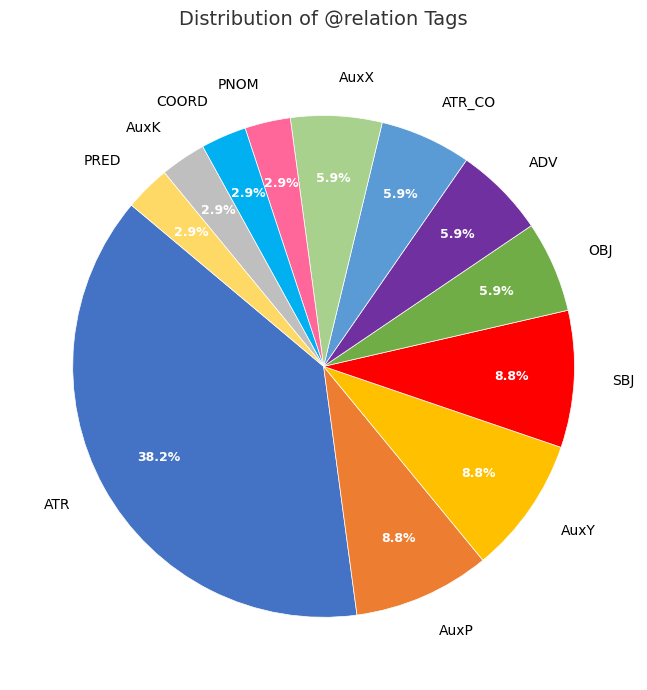

Is there a majority slice in this chart?

No